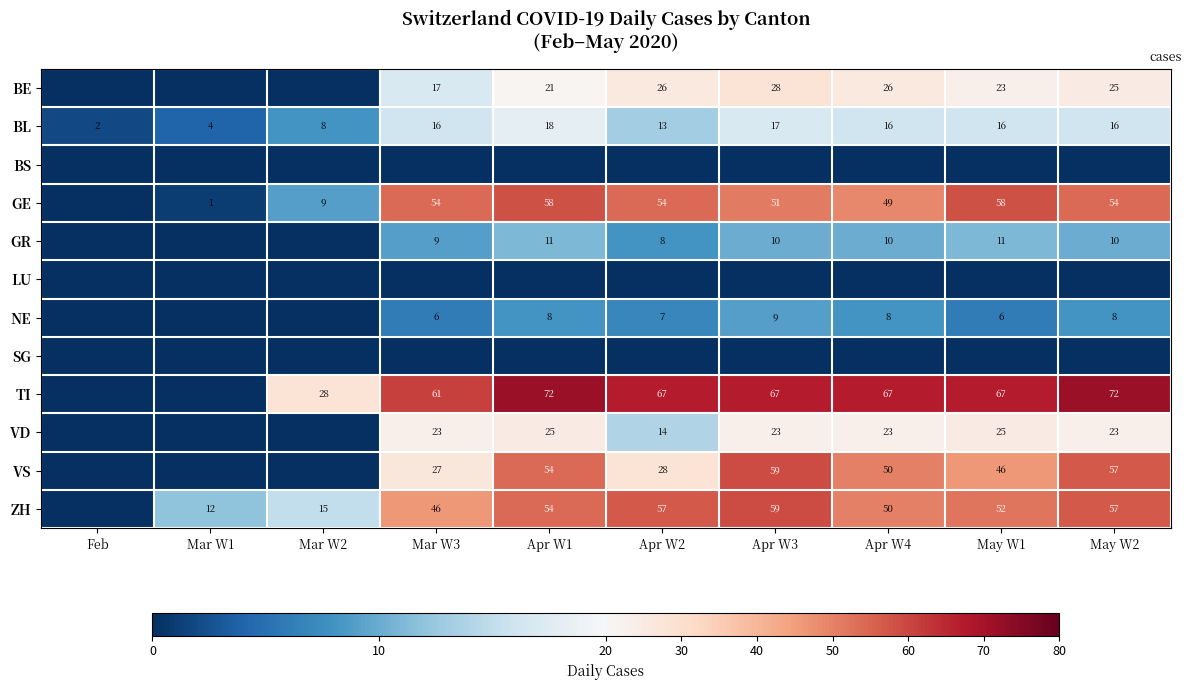

What is the sum of the GE values at Apr W2 and May W2?

108